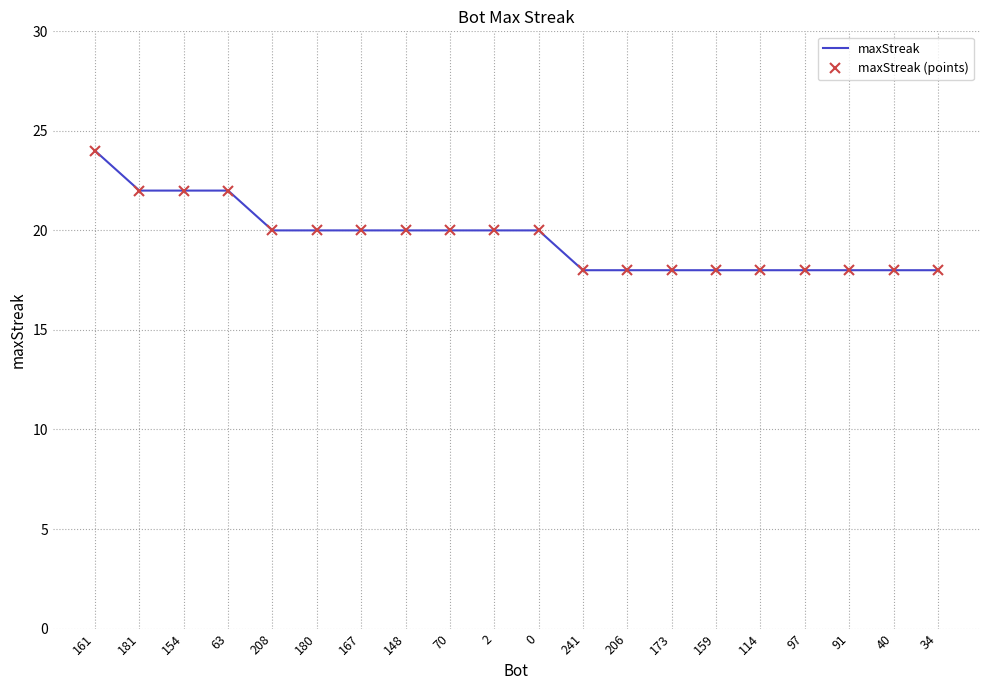

List the labels in order of maxStreak (points) value, smallest first.

241, 206, 173, 159, 114, 97, 91, 40, 34, 208, 180, 167, 148, 70, 2, 0, 181, 154, 63, 161